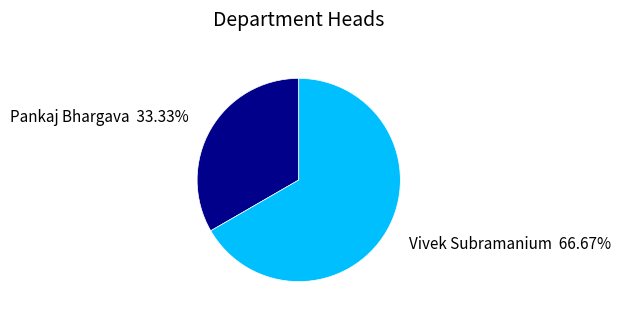

What is the ratio of the value at Vivek Subramanium to the value at Pankaj Bhargava?

2.0